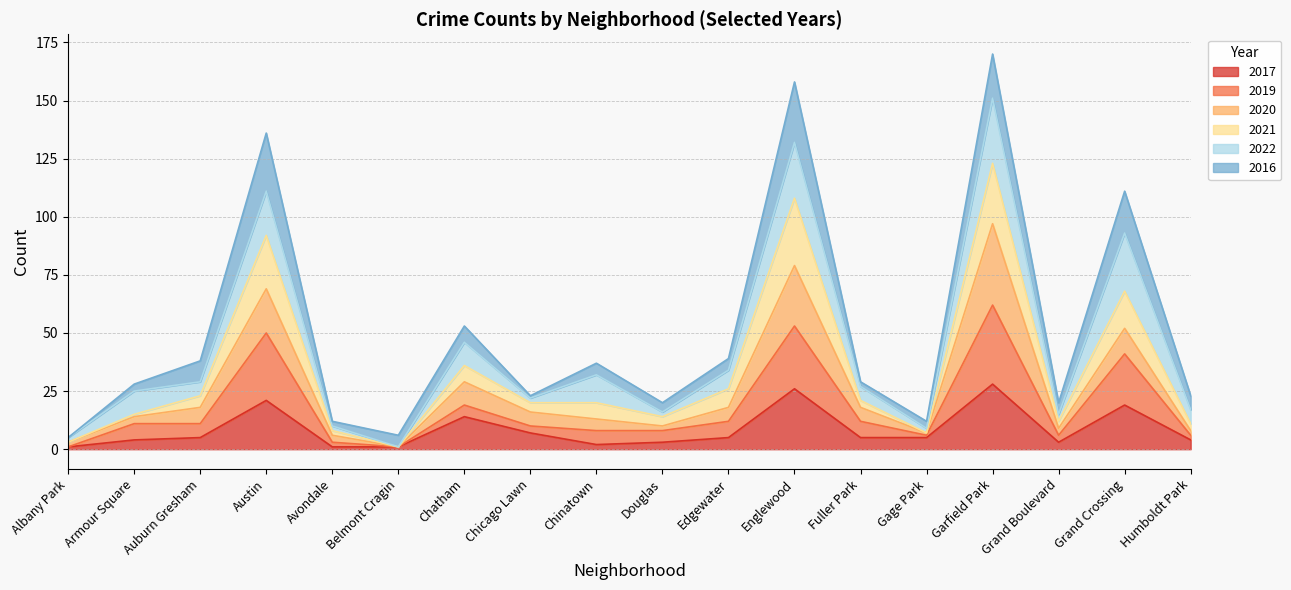

What is the total value across all series at Edgewater?

39